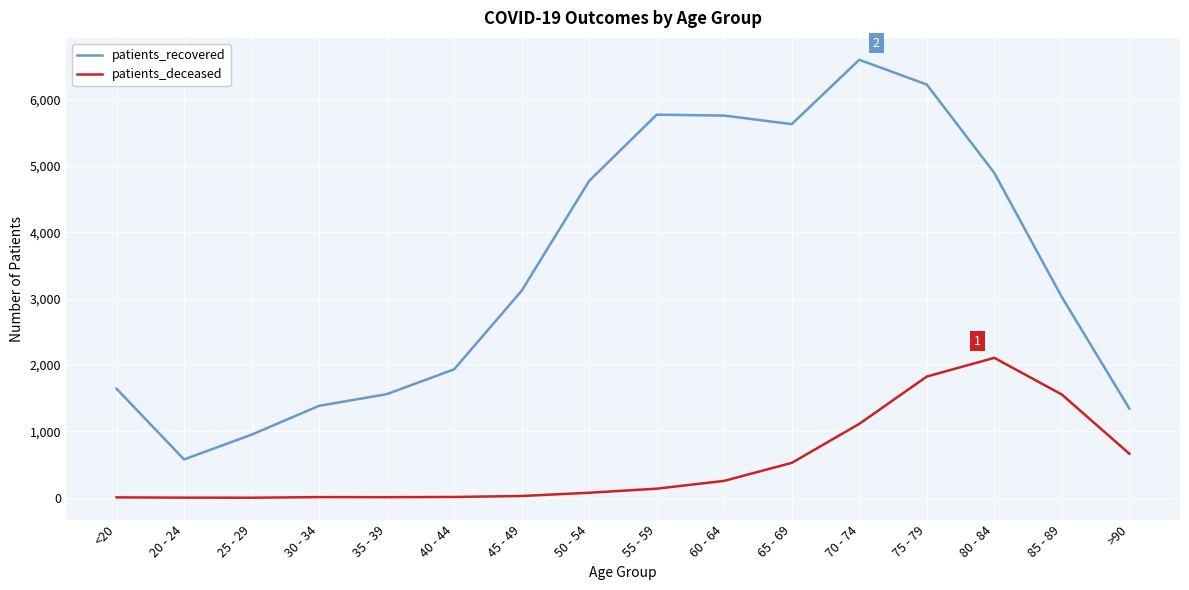

Which series has the largest total across all categories?

patients_recovered